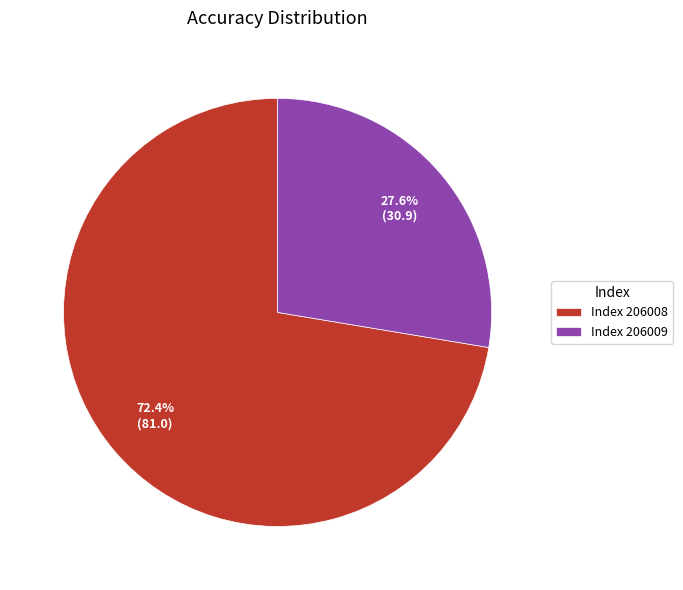

Rank the categories by value from highest to lowest.

Index 206008, Index 206009